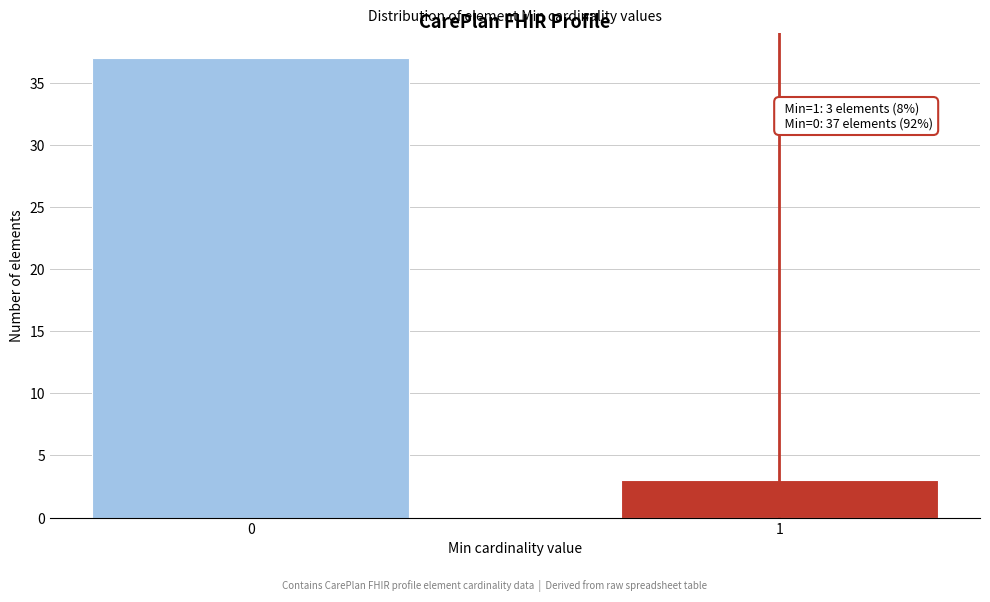

Reading left to right, extract all data points from this chart.

37	3